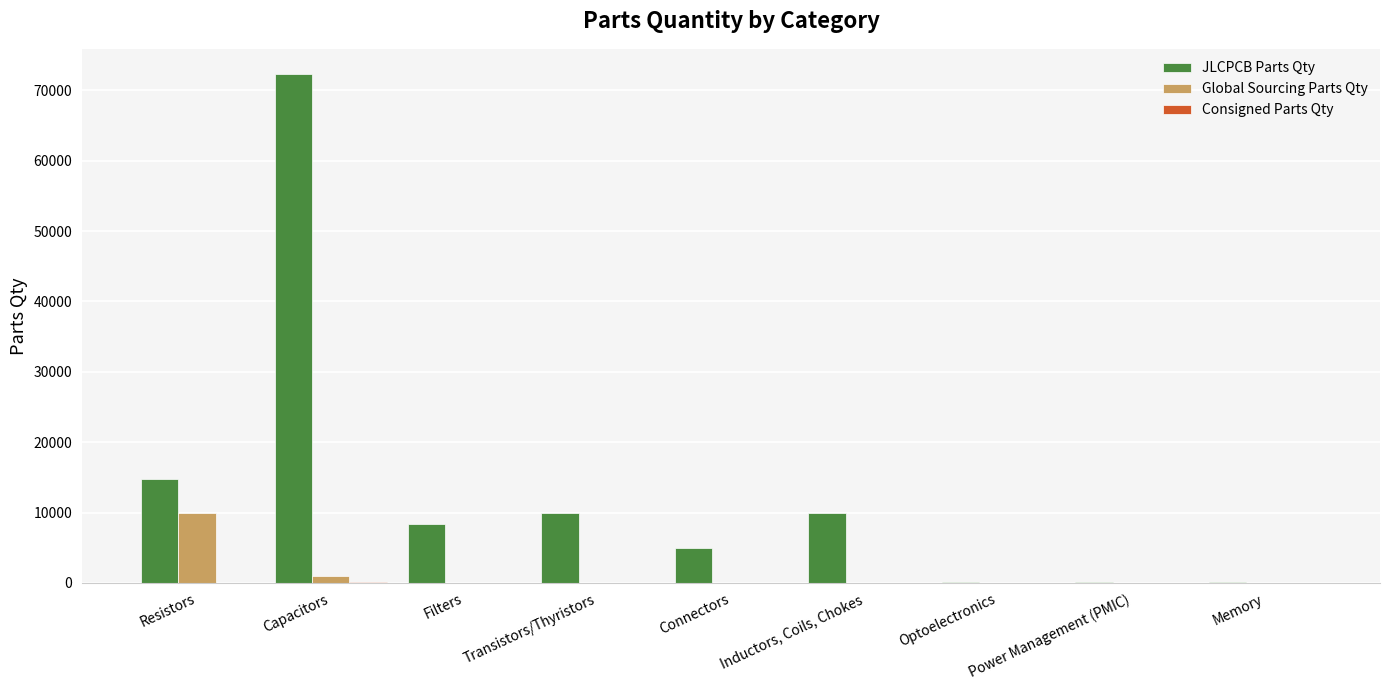

At which category is the sum across all series the highest?

Capacitors